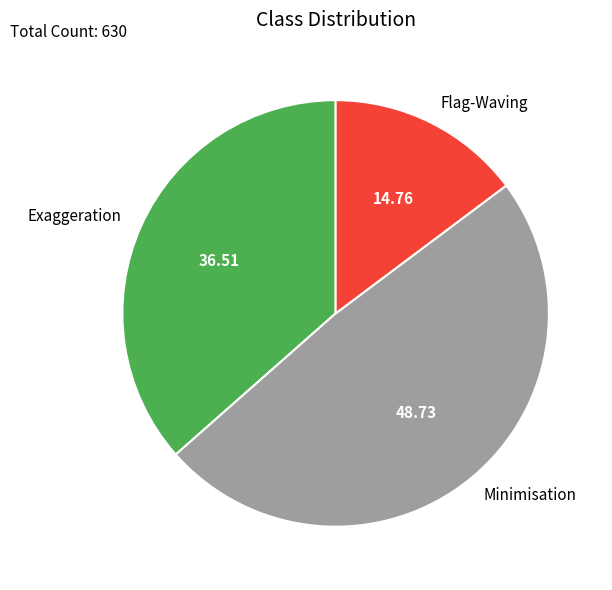

Is the sum of Exaggeration and Minimisation greater than half?

Yes